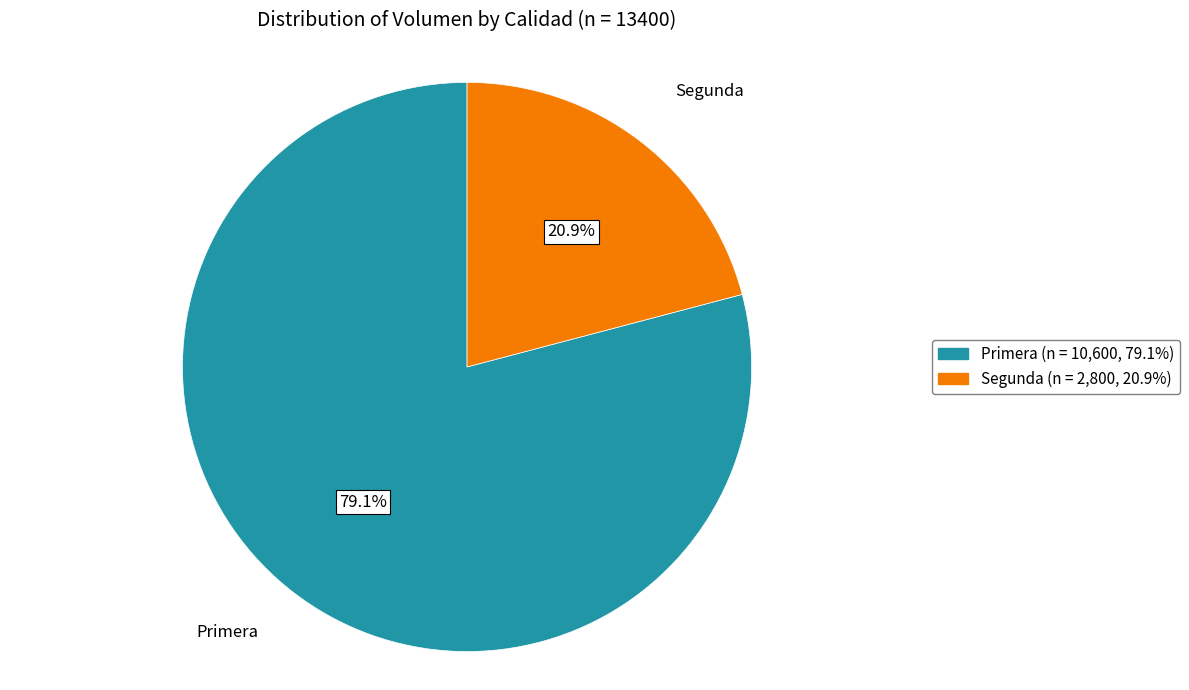

Between Segunda and Primera, which is larger?

Primera